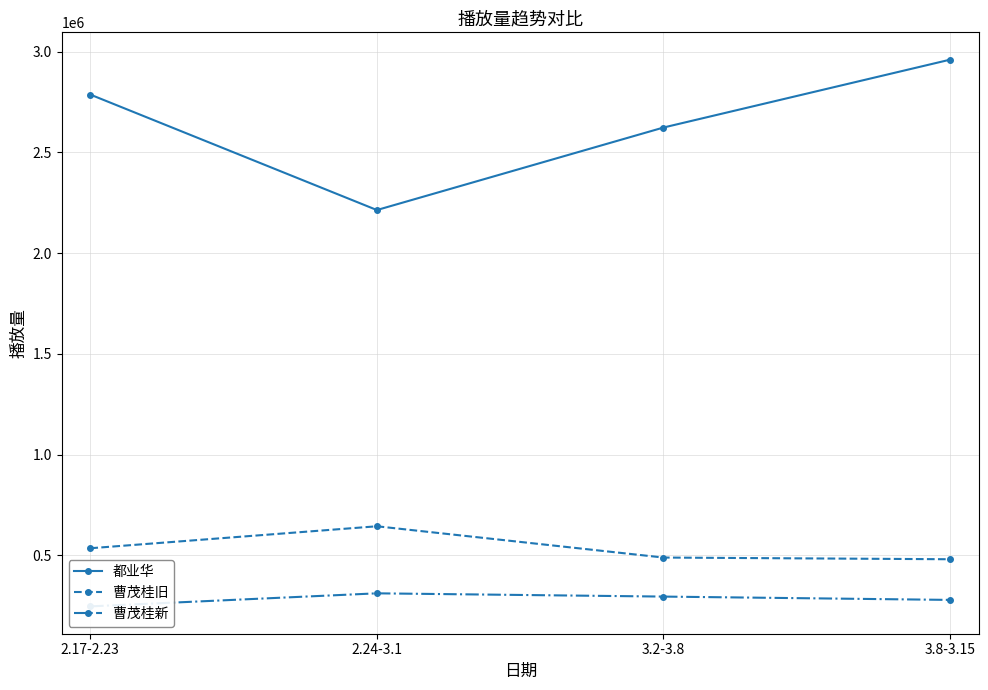

What is the value of the 曹茂桂旧 point at the 4th from the left?

480268